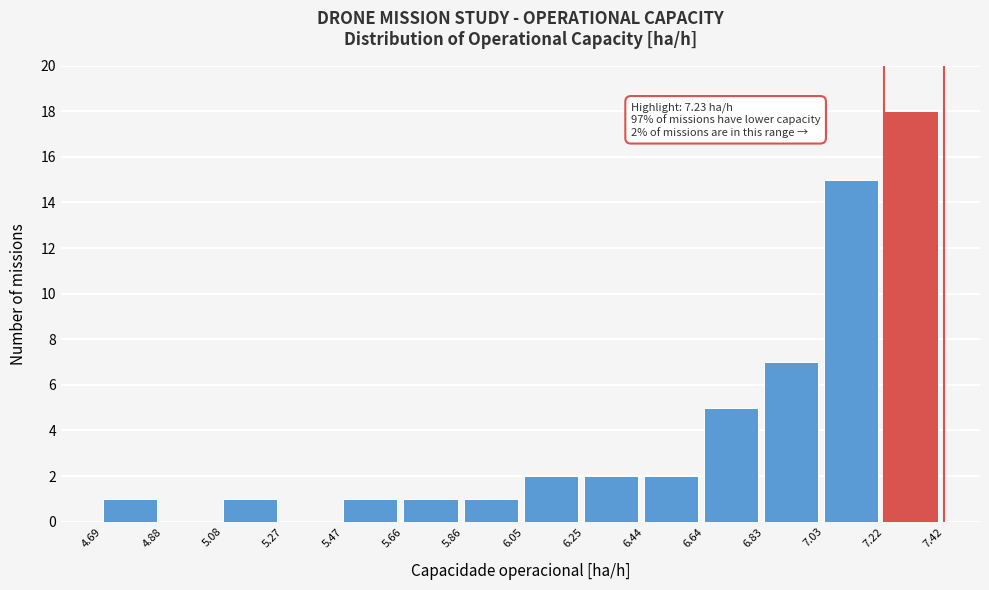

Over which range of the x-axis is the bar tallest?

7.22 to 7.42